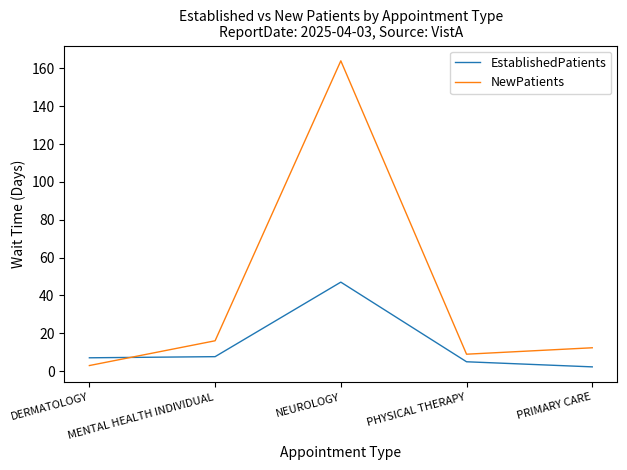

Which series has the largest total across all categories?

NewPatients